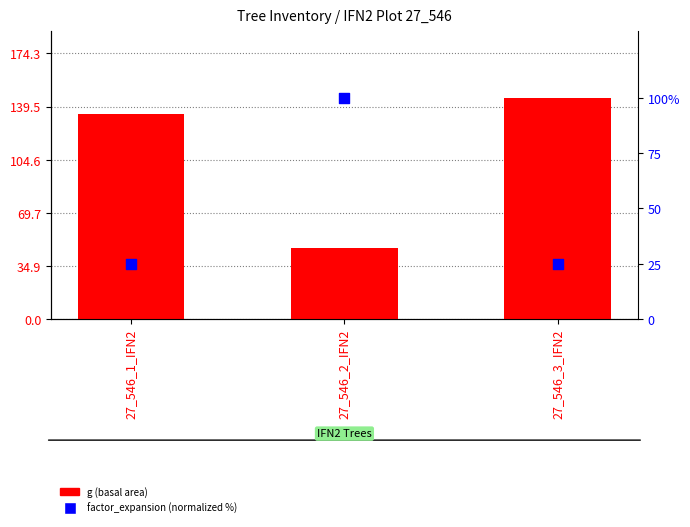

Which series has the largest Y range (max minus min)?

g (basal area)